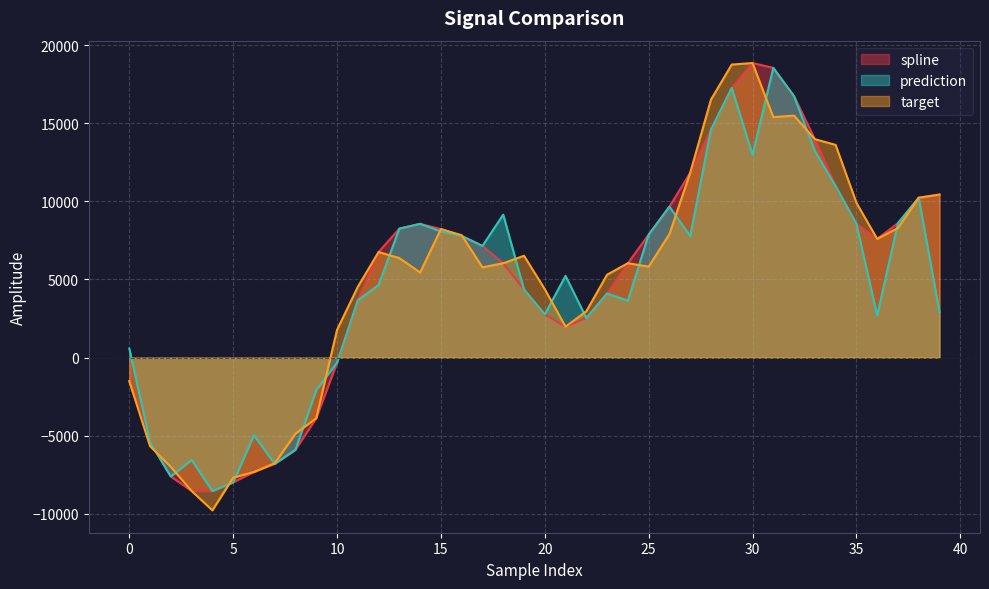

At how many categories does at least one series exceed -1020?

31